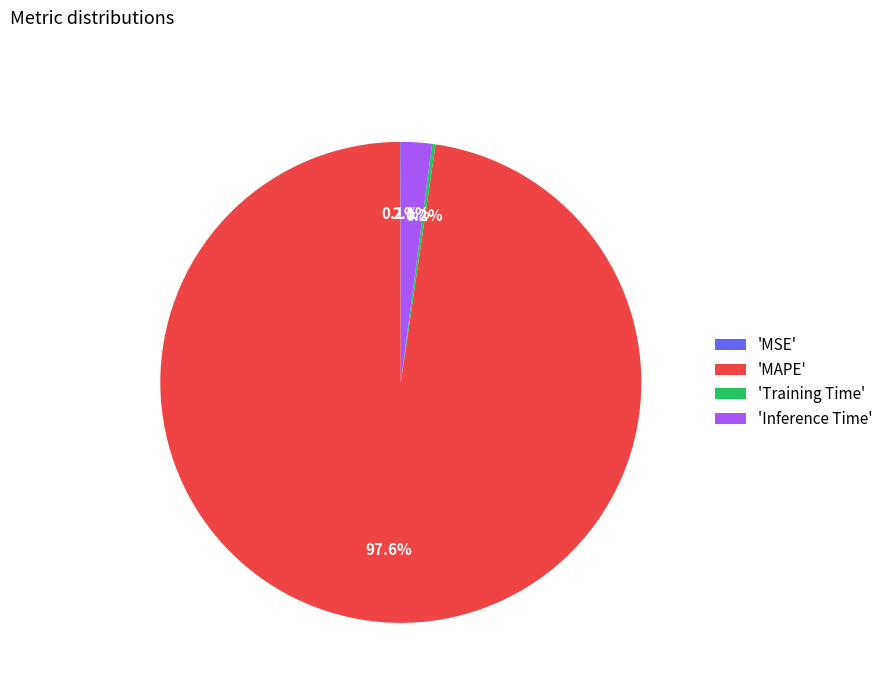

Which slice is the largest?

'MAPE'